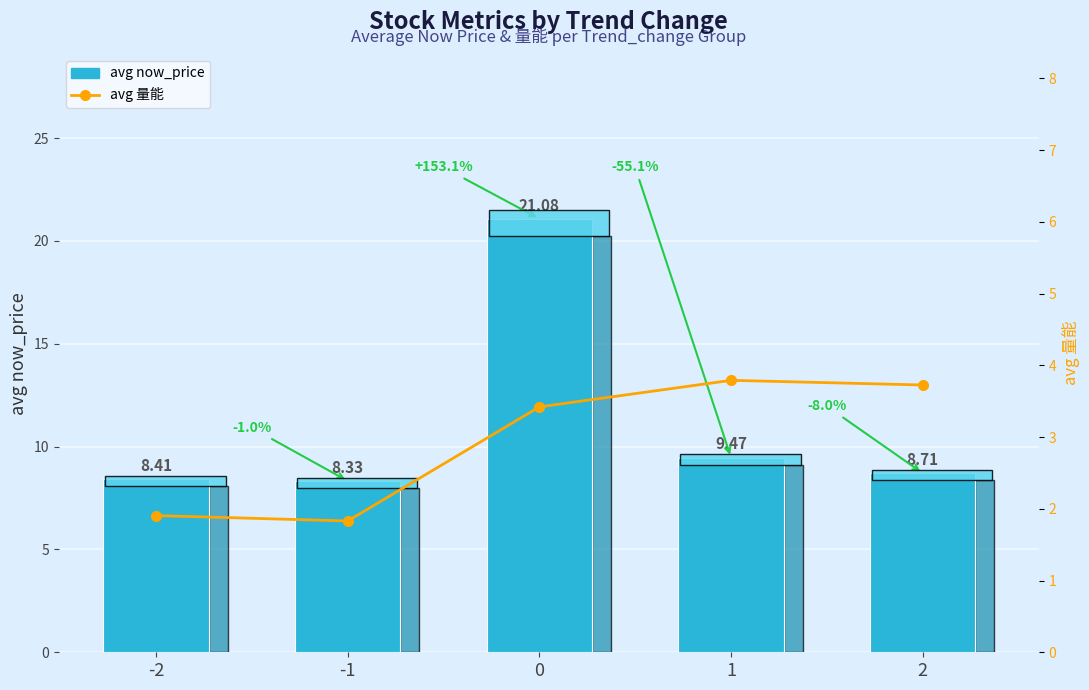

At which label does avg 量能 reach its peak?

1